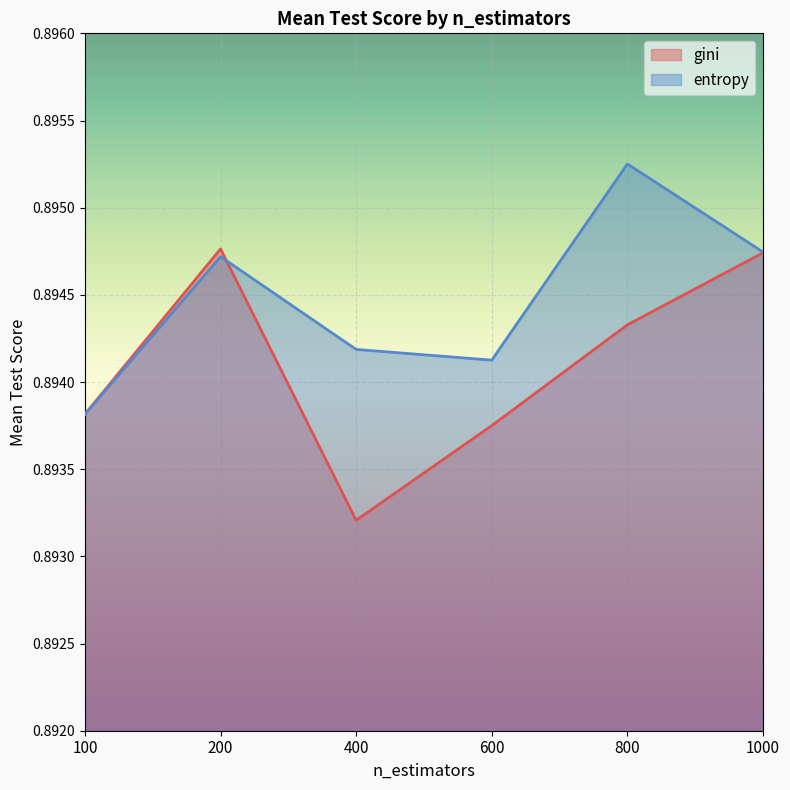

The value of gini at 100 is 0.9. True or false?

True